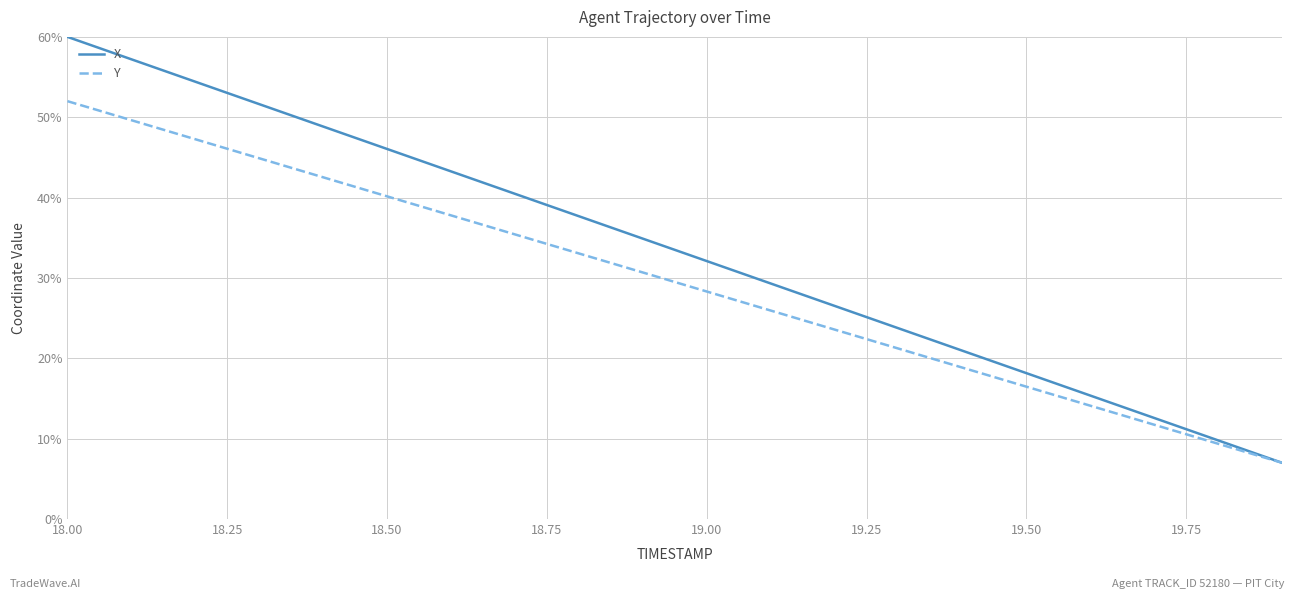

Which series has the largest total across all categories?

X